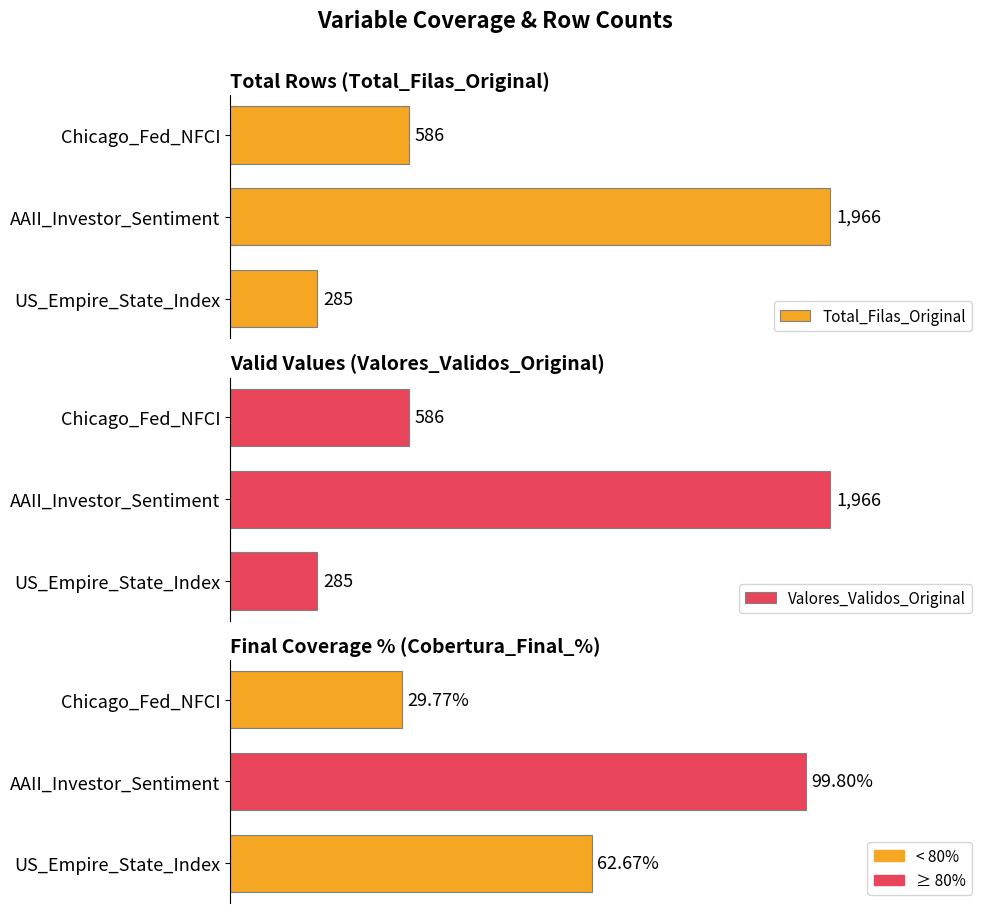

How many data points does each series have?

3